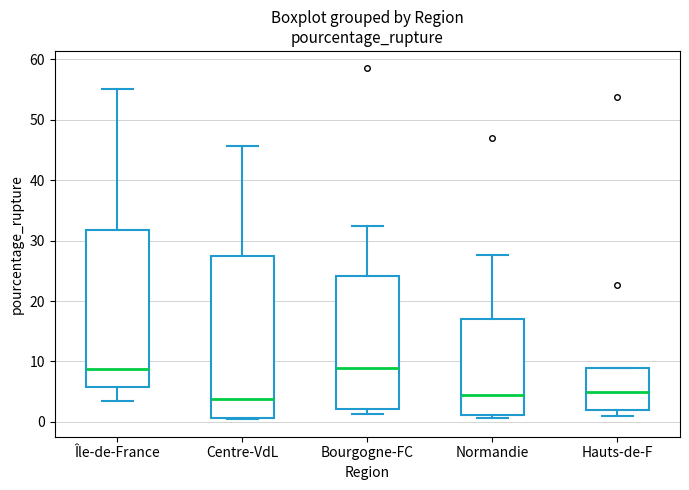

Reading left to right, read every box against the y-axis: the position of its median line, the range the box covers, and the ends of its whiskers. The values are not printed on the chart, so give them approximately, as read against the axis.

Île-de-France: median 9, box 6 to 32, whiskers 3 to 55
Centre-VdL: median 4, box 1 to 28, whiskers 0 to 46
Bourgogne-FC: median 9, box 2 to 24, whiskers 1 to 32
Normandie: median 4, box 1 to 17, whiskers 1 (just below the box's lower edge) to 28
Hauts-de-F: median 5, box 2 to 9, whiskers 1 to 9